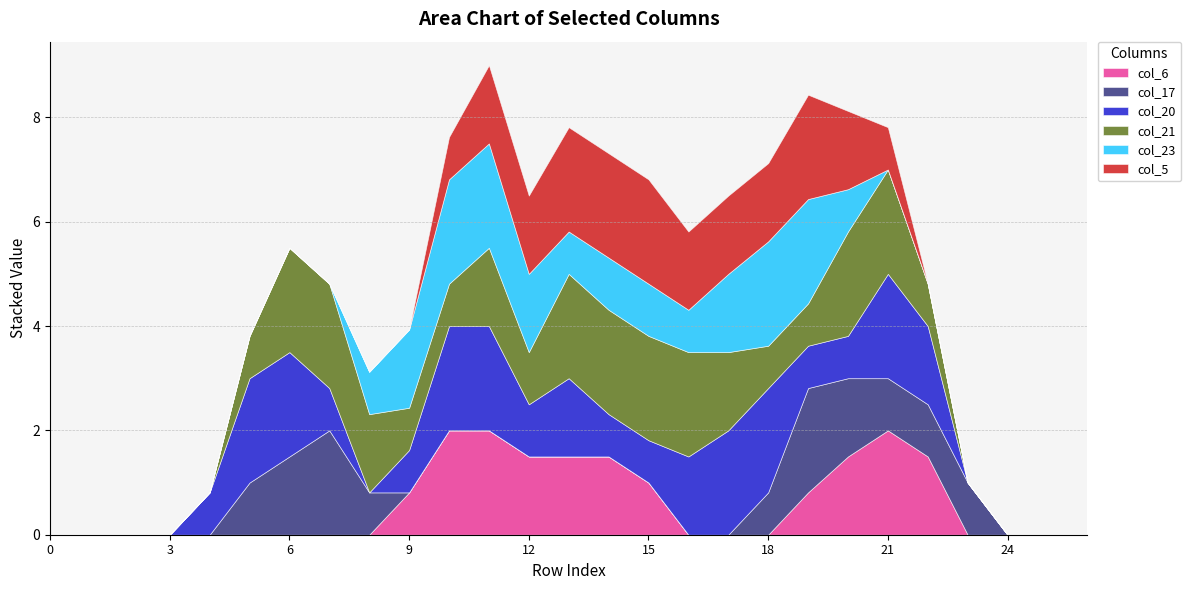

The col_20 series shows 3.0 at 10. True or false?

False